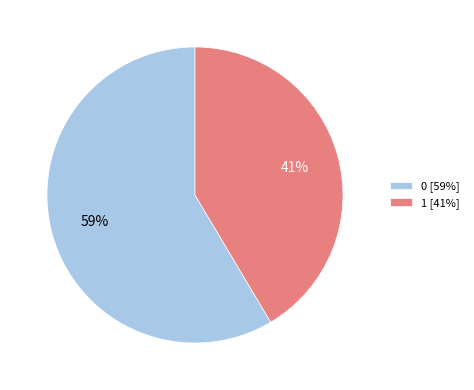

How many slices are in this pie chart?

2